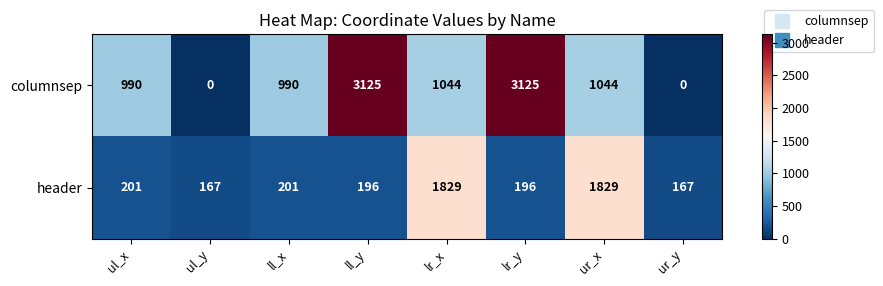

Reading right to left, transcribe all the data shown in this chart.

columnsep: ur_y=0	ur_x=1044	lr_y=3125	lr_x=1044	ll_y=3125	ll_x=990	ul_y=0	ul_x=990
header: ur_y=167	ur_x=1829	lr_y=196	lr_x=1829	ll_y=196	ll_x=201	ul_y=167	ul_x=201